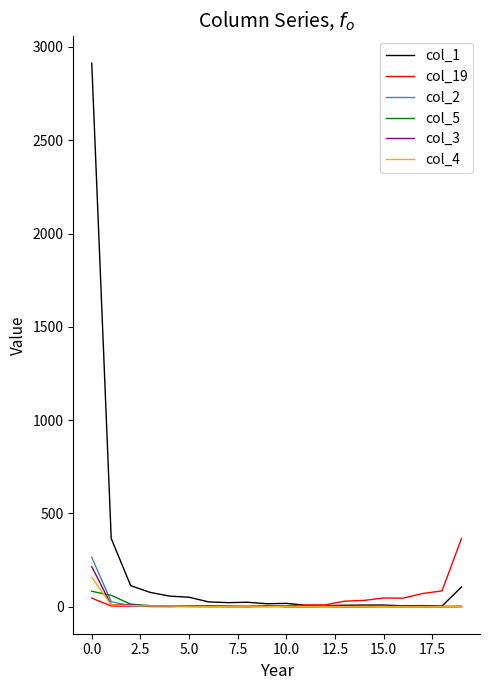

What is the average value of the col_1 series?

191